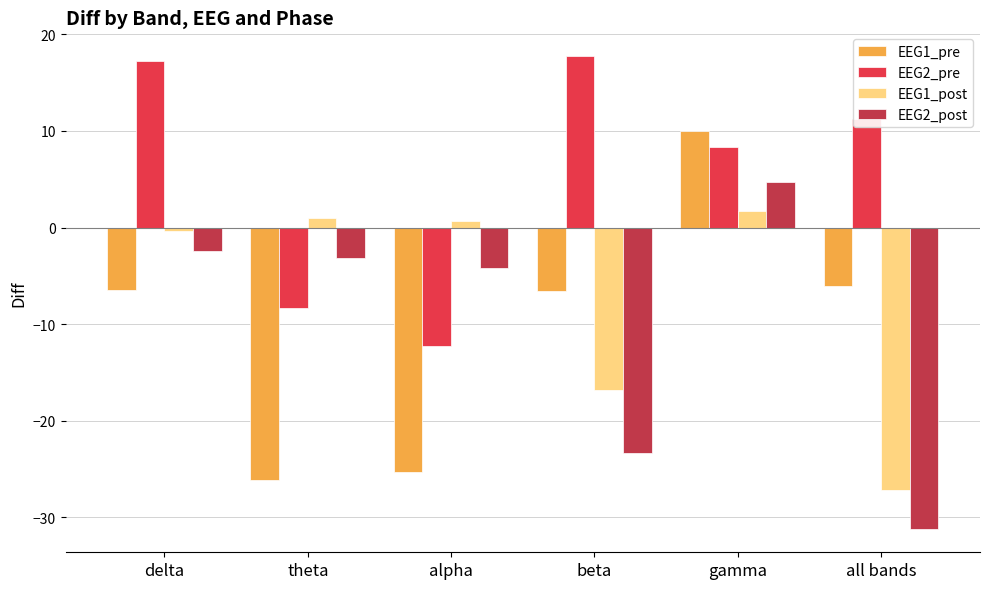

What is the difference between the highest and lowest values at gamma?

8.3